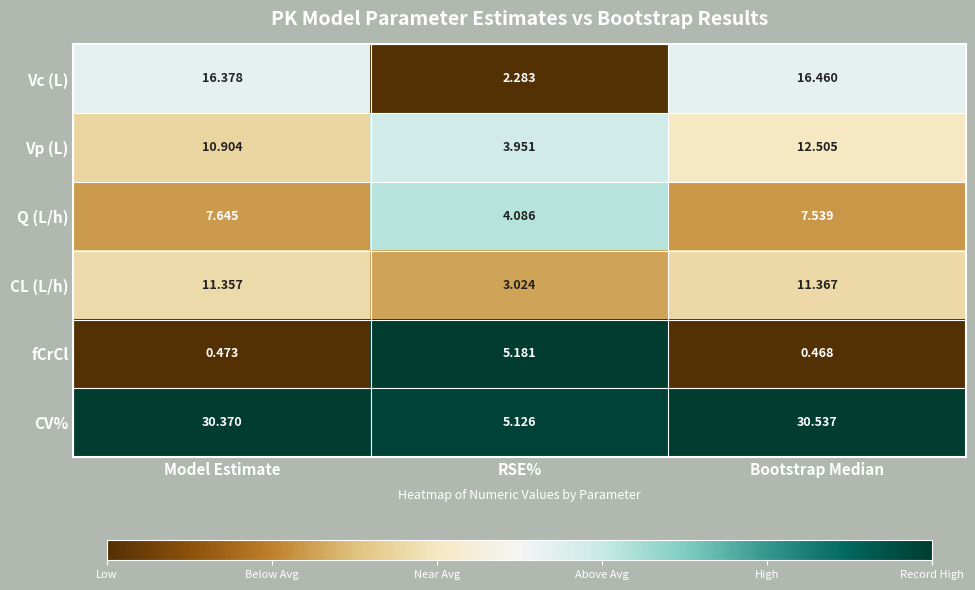

Between Model Estimate and Bootstrap Median, which series saw the biggest shift?

Vp (L)